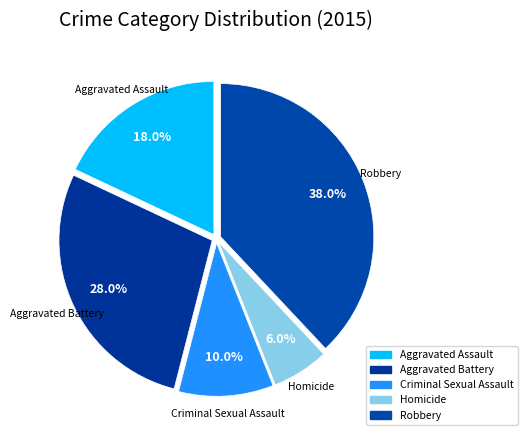

Is there any slice that represents more than half of the pie?

No